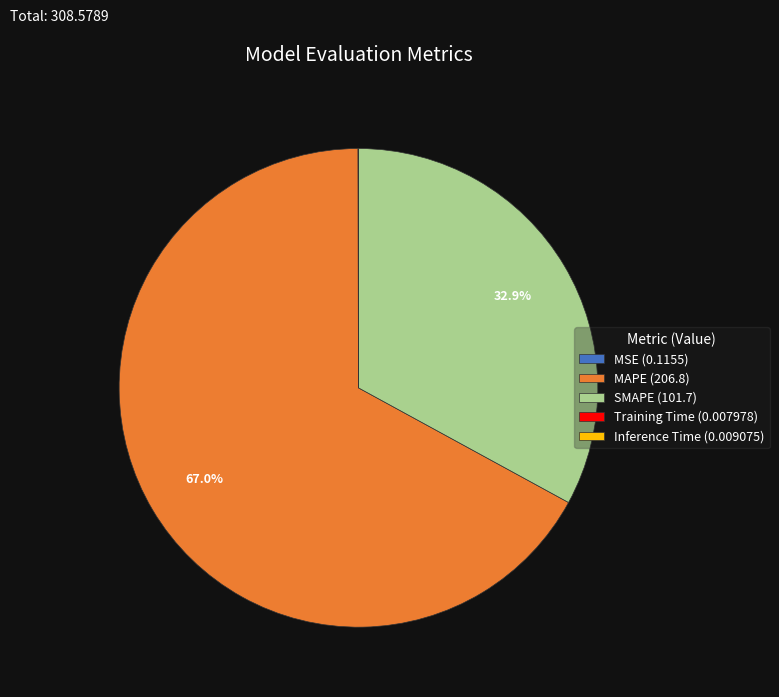

To the nearest percent, what is the average slice percentage?

20%